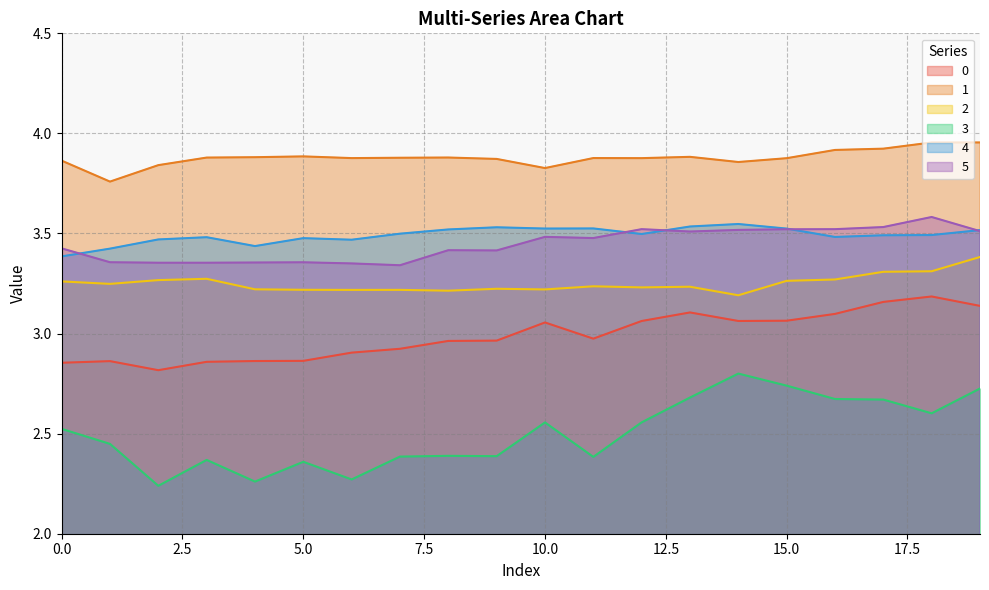

True or false: 1 has a value of 6.0 at 6.

False